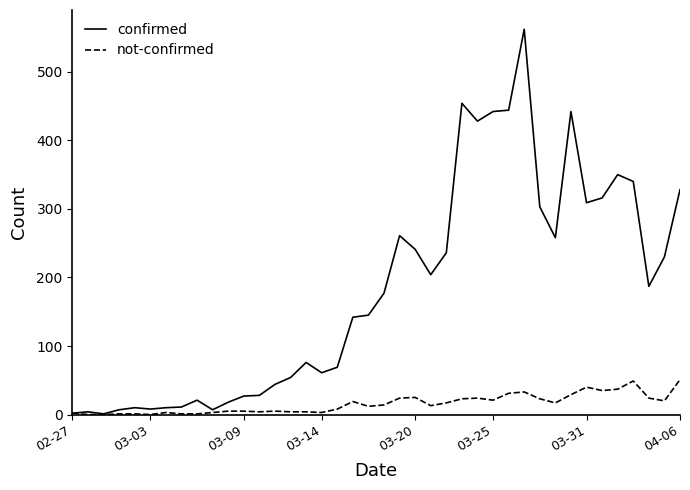

List the series in order of their peak value, lowest first.

not-confirmed, confirmed